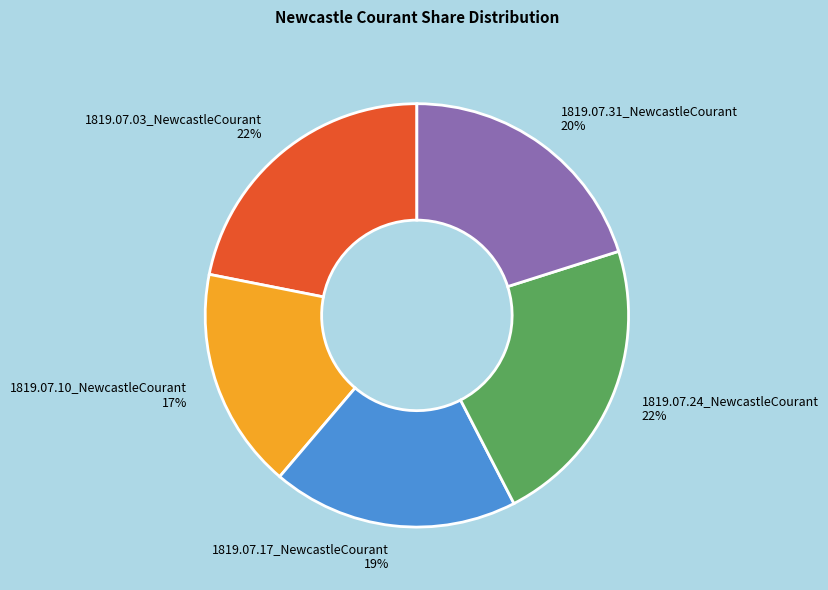

How many slices are in this pie chart?

5